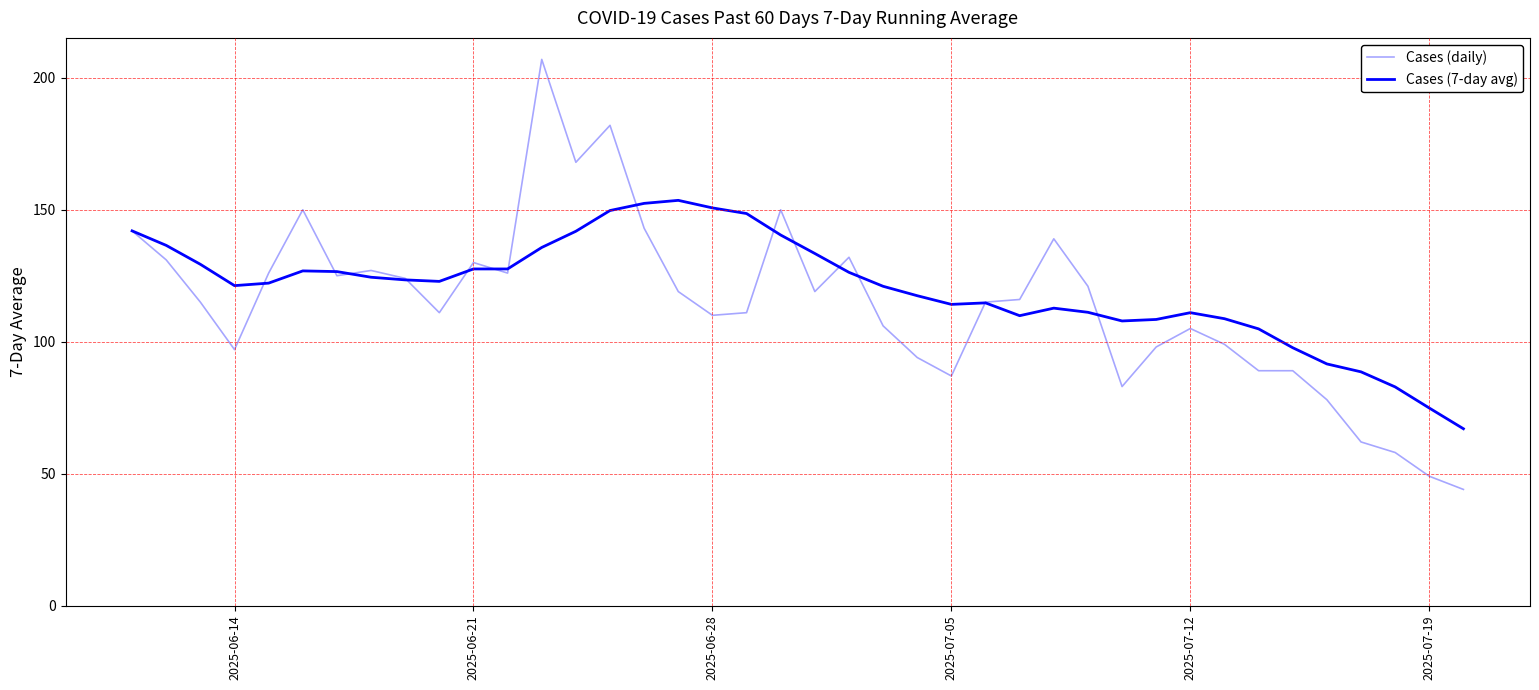

Which series ends up on top after the final intersection of Cases (7-day avg) and Cases (daily)?

Cases (7-day avg)